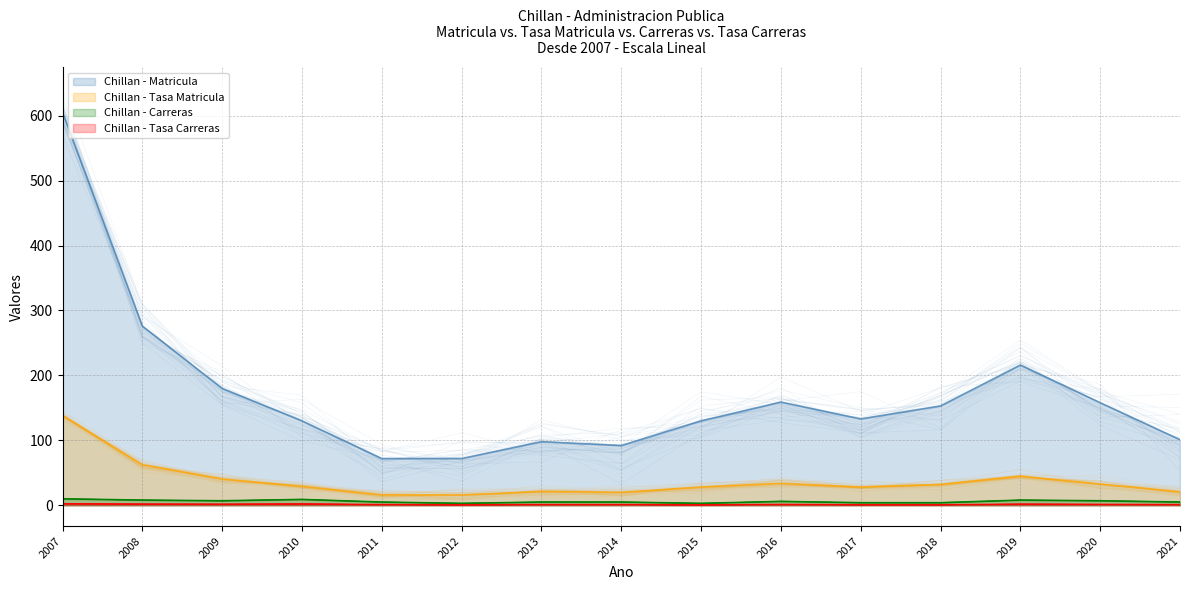

Which category has the highest value in the Tasa Carreras series?

2007